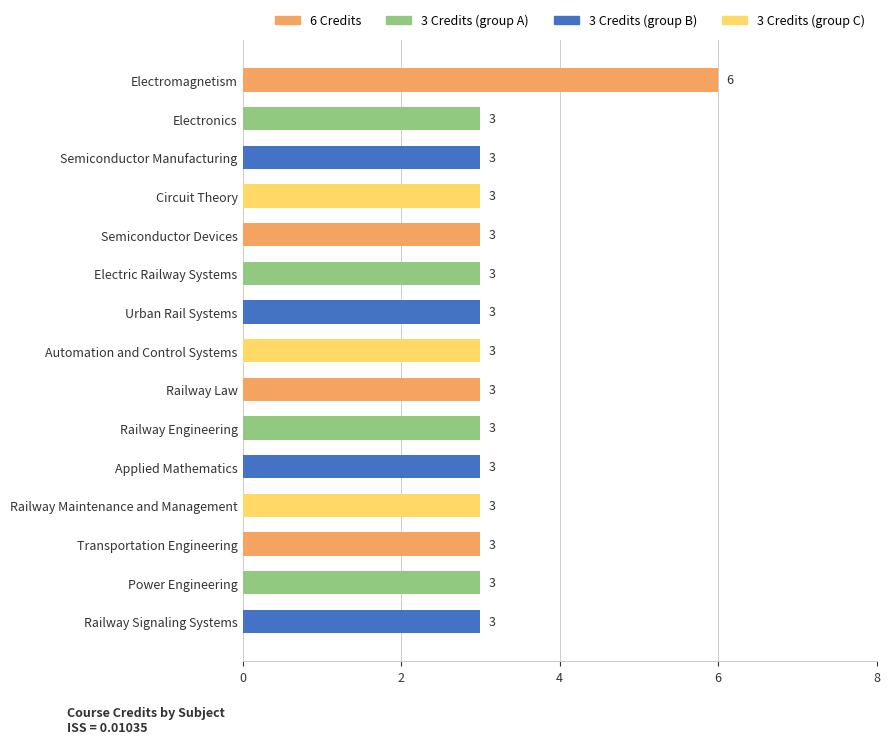

Approximately how many times larger is the value at Railway Maintenance and Management compared to Circuit Theory?

1.0